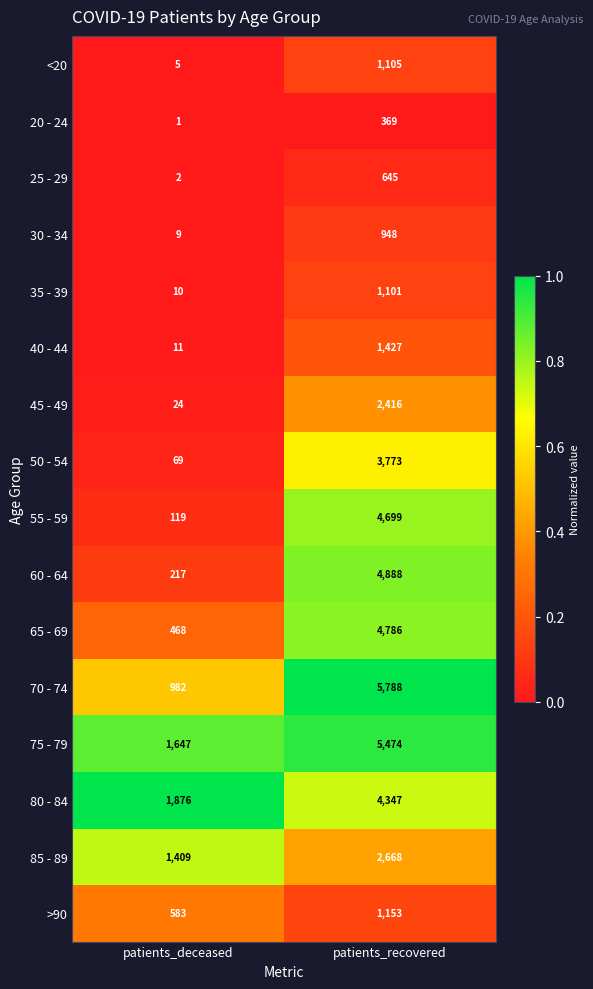

How many categories are shown in the chart?

2